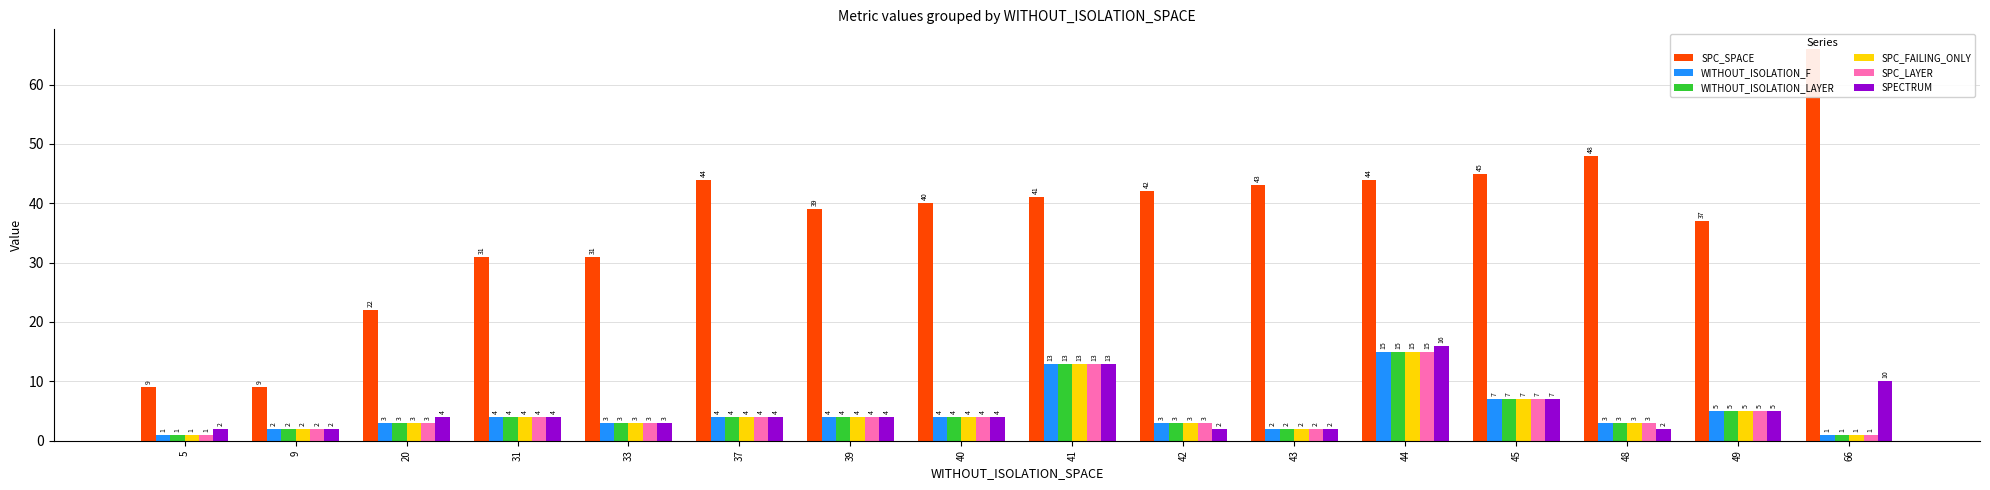

What is the difference between the maximum and second lowest values in the WITHOUT_ISOLATION_F series?

14